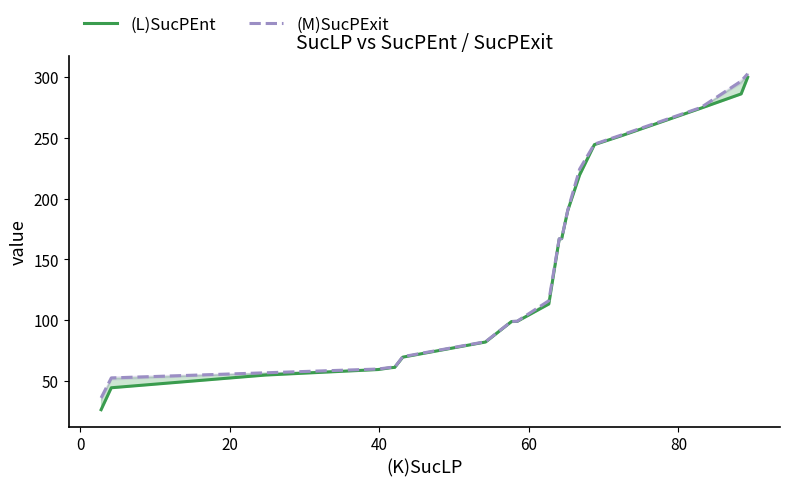

What is the maximum value for (M)SucPExit?

302.5